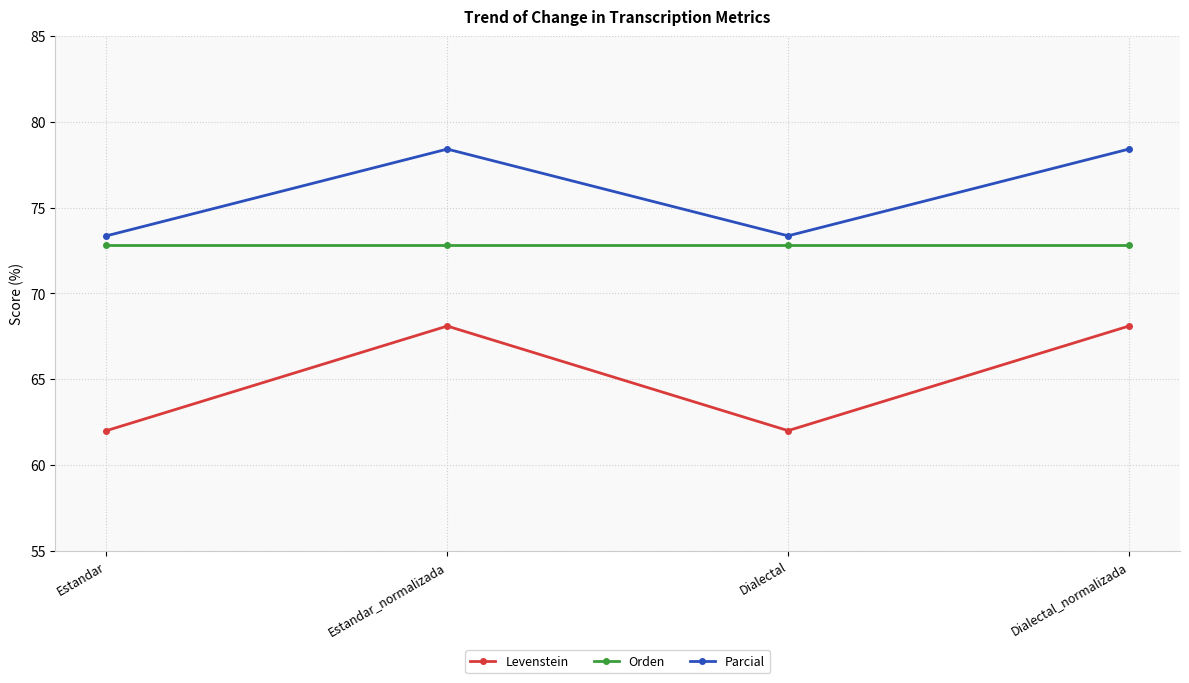

How many lines are shown in the chart?

3